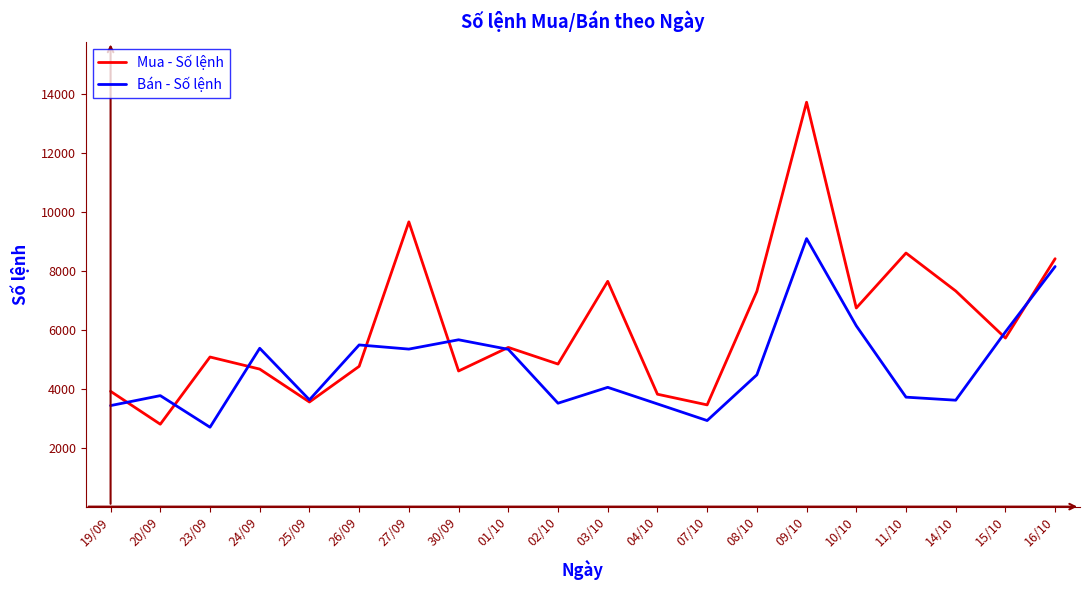

Does the chart display data point markers on the line(s)?

No